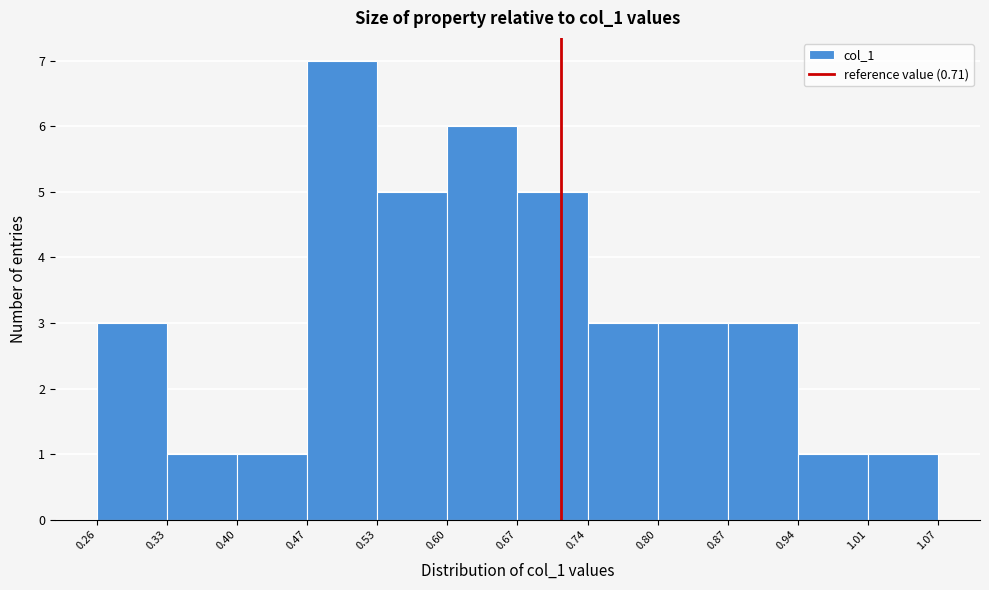

Reading left to right, transcribe this chart: for each bar, give the range it covers on the x-axis and its height. The values are not printed on the chart, so give them approximately, as read against the axis.

0.26 to 0.33: 3
0.33 to 0.40: 1
0.40 to 0.47: 1
0.47 to 0.53: 7
0.53 to 0.60: 5
0.60 to 0.67: 6
0.67 to 0.74: 5
0.74 to 0.80: 3
0.80 to 0.87: 3
0.87 to 0.94: 3
0.94 to 1.01: 1
1.01 to 1.07: 1